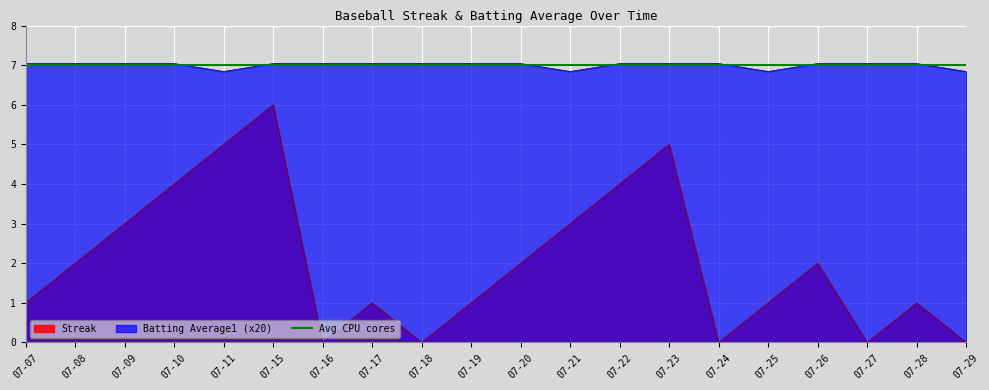

The Streak series shows 1.1 at 07-21. True or false?

False